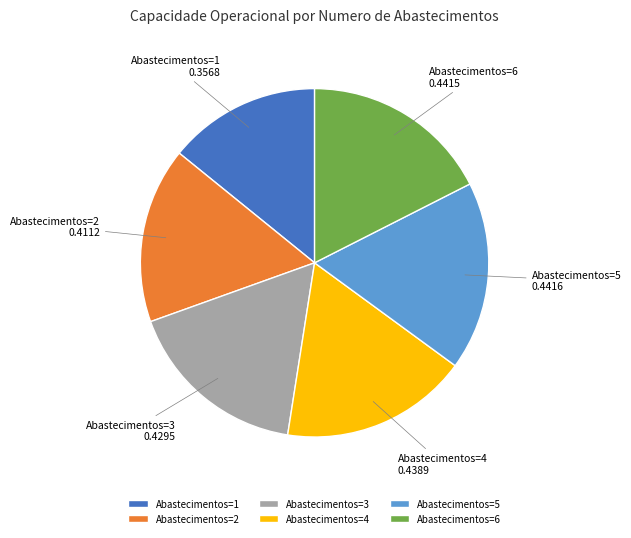

Is the sum of Abastecimentos=4 and Abastecimentos=3 greater than half?

No